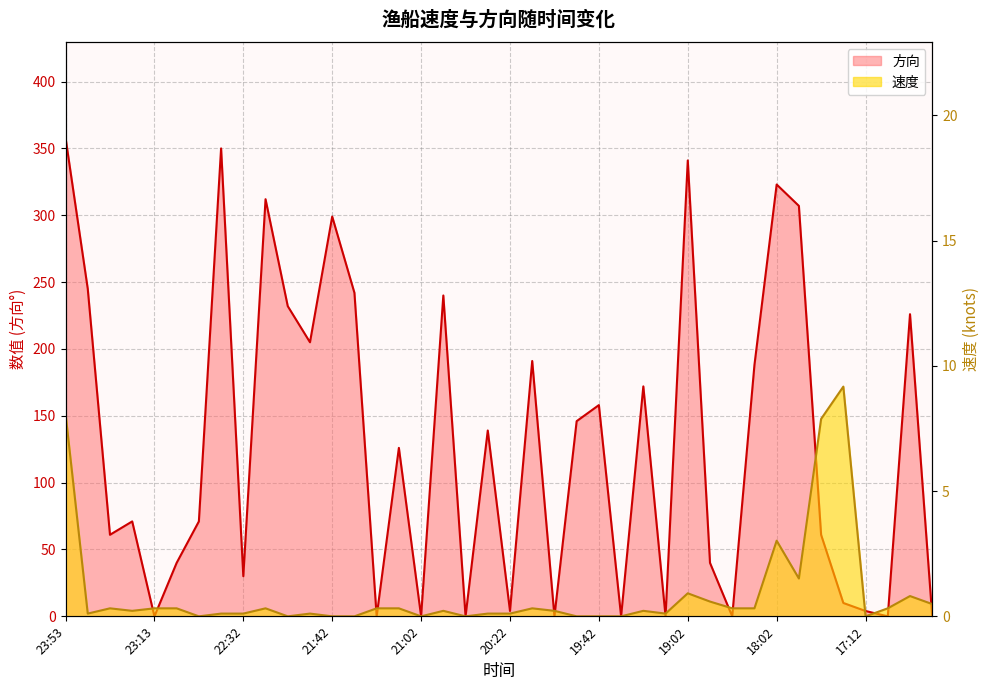

What are all the series names shown in the legend?

速度, 方向